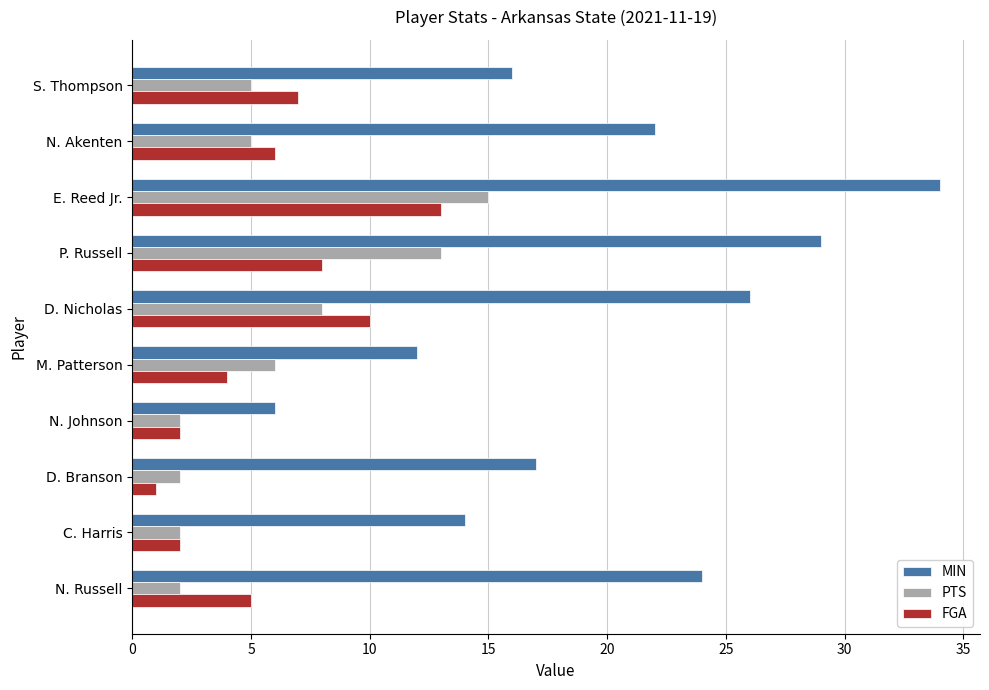

What is the maximum value for MIN?

34